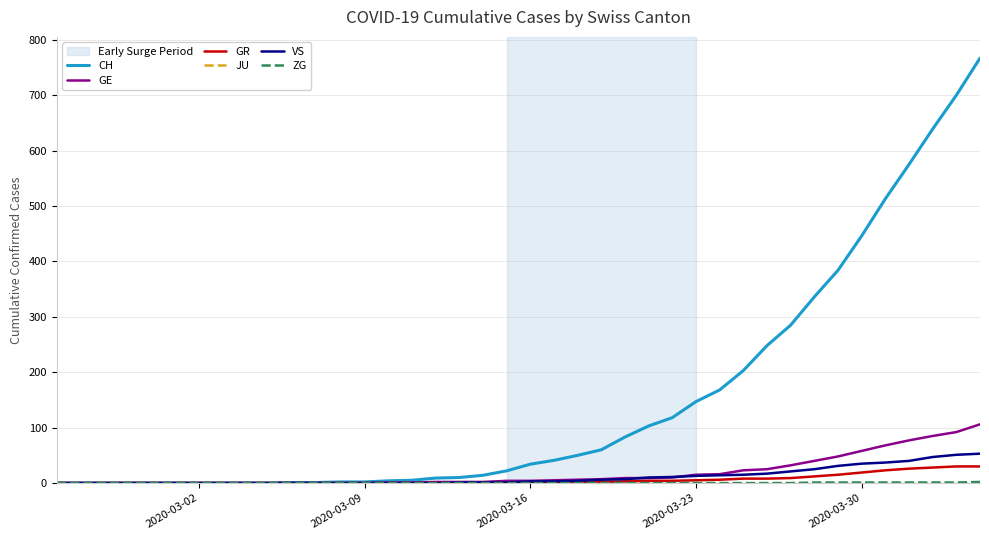

Which series has the largest total across all categories?

CH